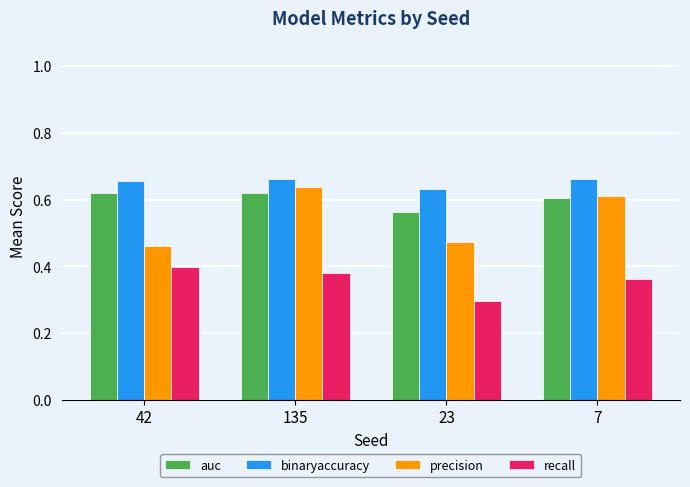

At which label does binaryaccuracy reach its minimum?

23